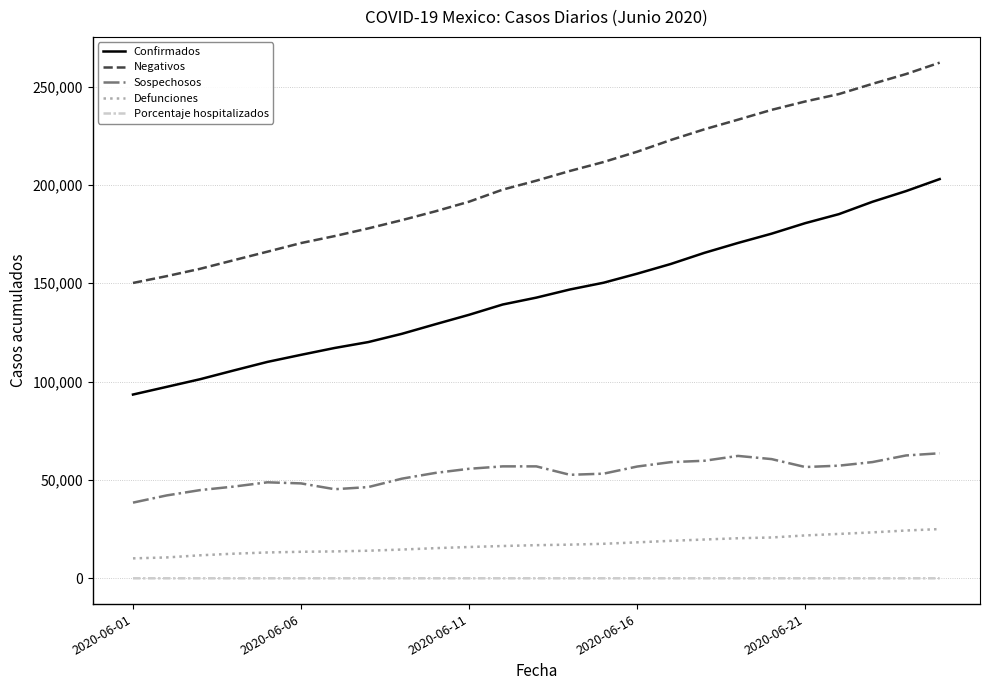

True or false: Confirmados and Defunciones intersect in this chart.

False